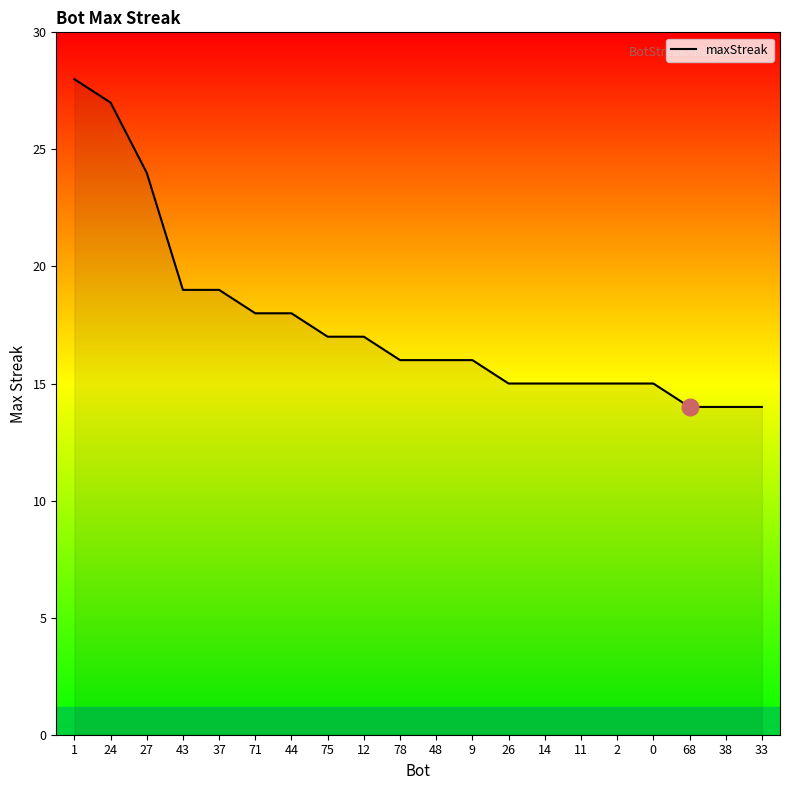

The value at 78 is 10. True or false?

False